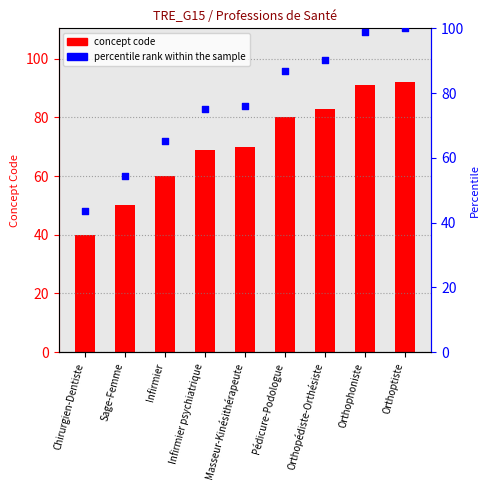

What is the total value across all series at Orthoptiste?

192.0